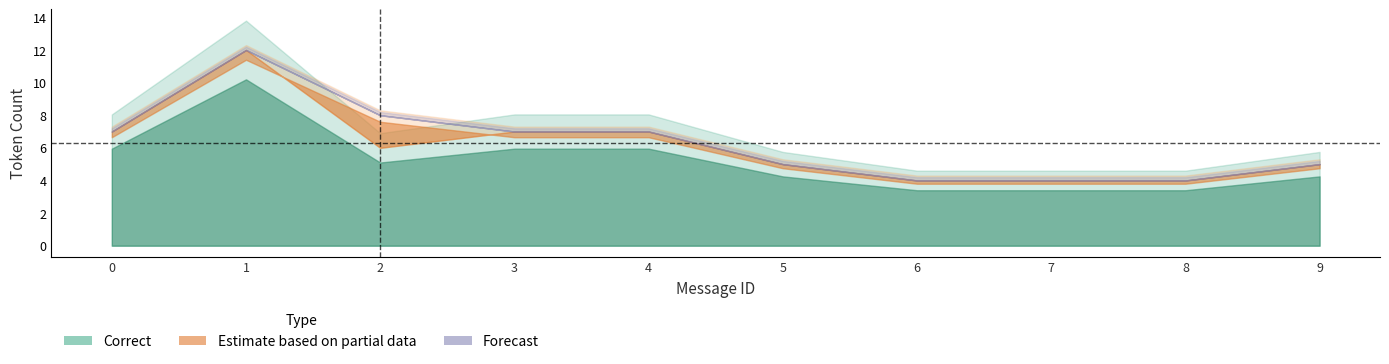

What is the value of the Correct point at the 7th from the left?

4